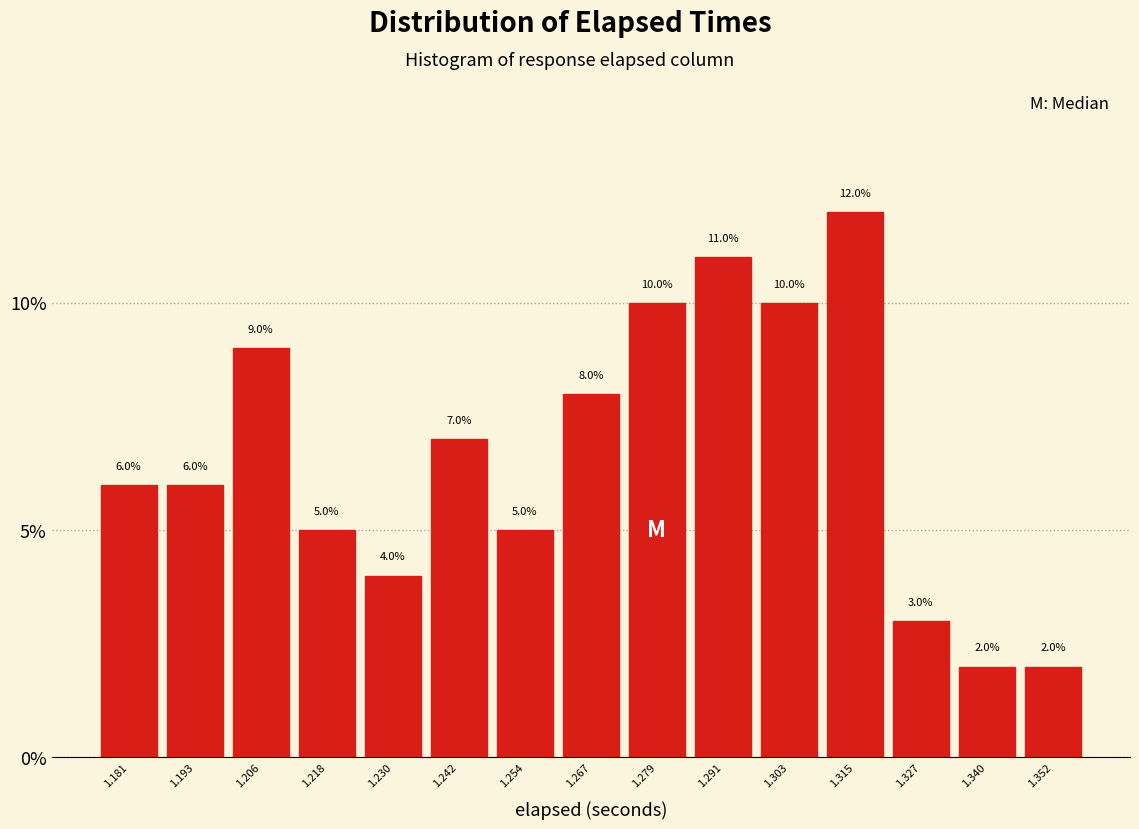

Which range on the x-axis has the tallest bar?

1.310 to 1.322